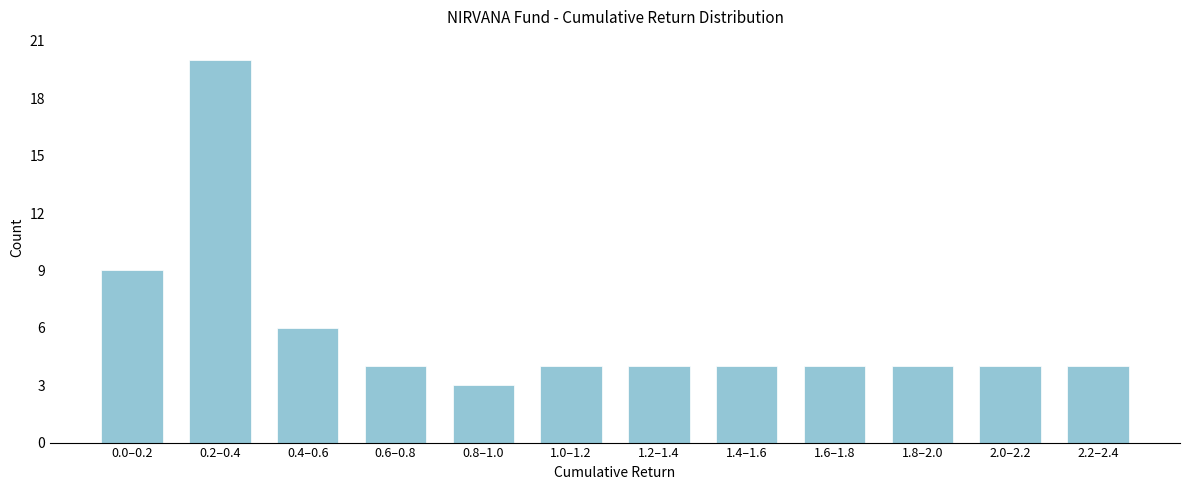

Reading left to right, transcribe all the data shown in this chart.

9	20	6	4	3	4	4	4	4	4	4	4